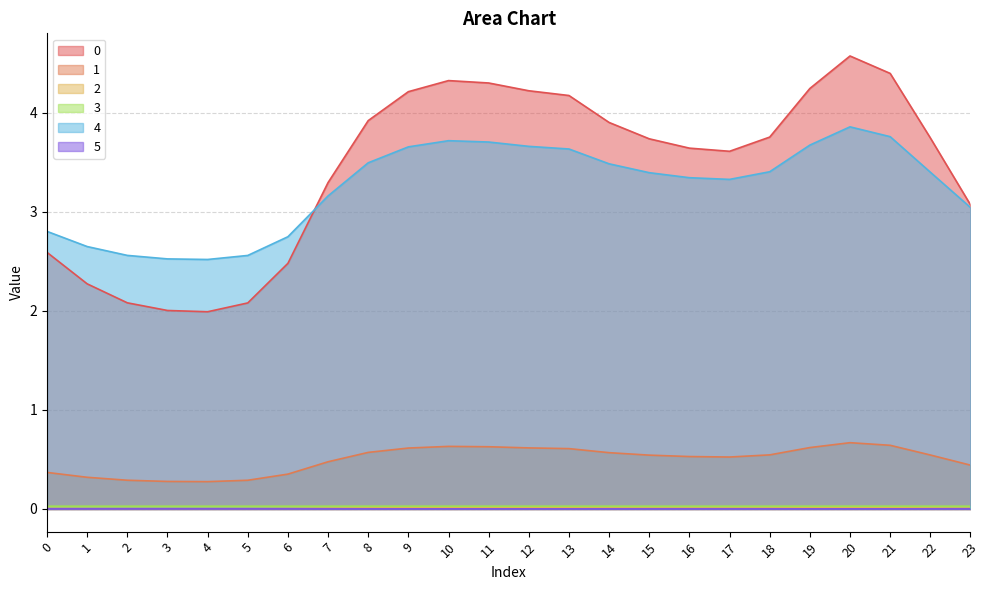

How many data points in 4 are less than 3?

7